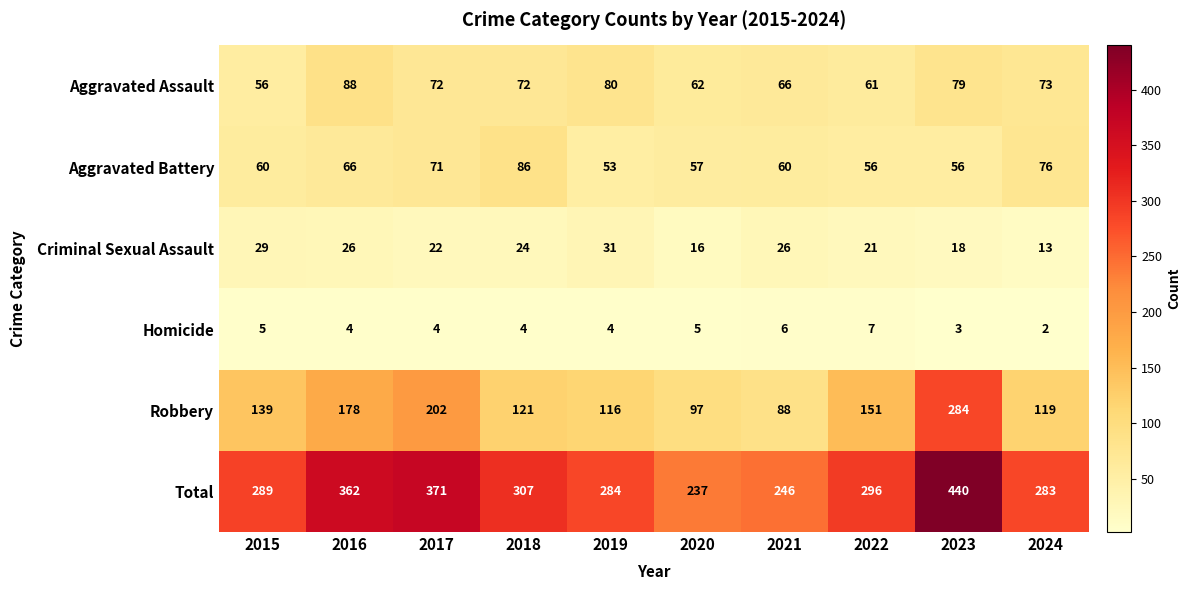

Rank the series by their maximum value, from lowest to highest.

Homicide, Criminal Sexual Assault, Aggravated Battery, Aggravated Assault, Robbery, Total